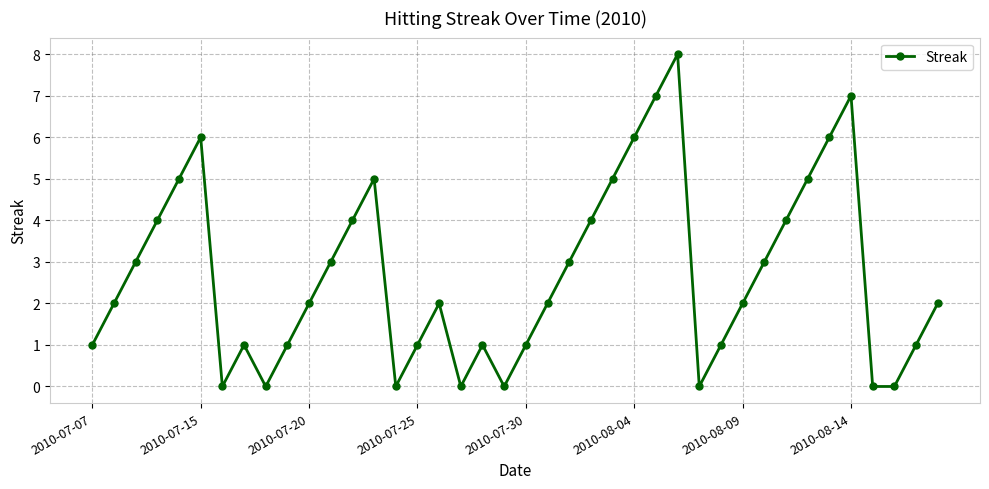

Reading right to left, what are all the values shown in this chart?

2	1	0	0	7	6	5	4	3	2	1	0	8	7	6	5	4	3	2	1	0	1	0	2	1	0	5	4	3	2	1	0	1	0	6	5	4	3	2	1